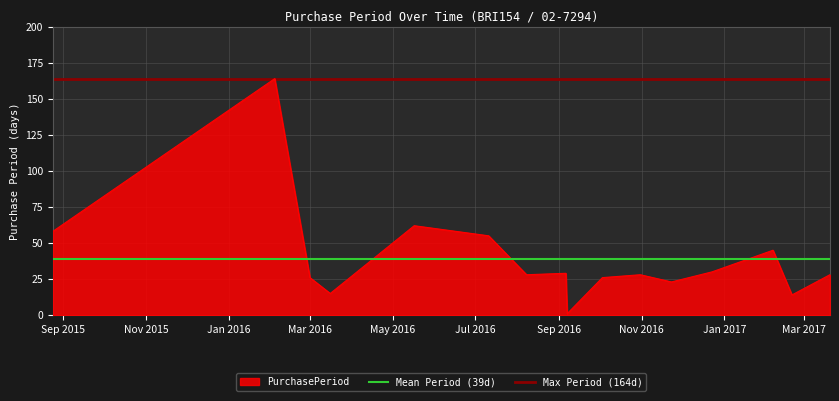

What is the label of the 1st point from the left?

Sep 2015